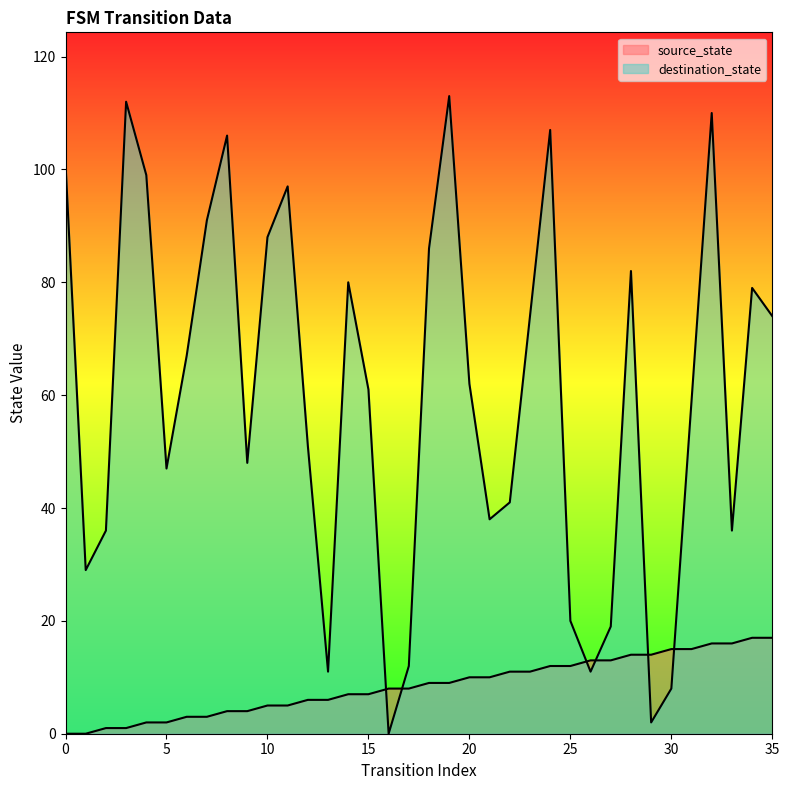

What are all the series names shown in the legend?

source_state, destination_state